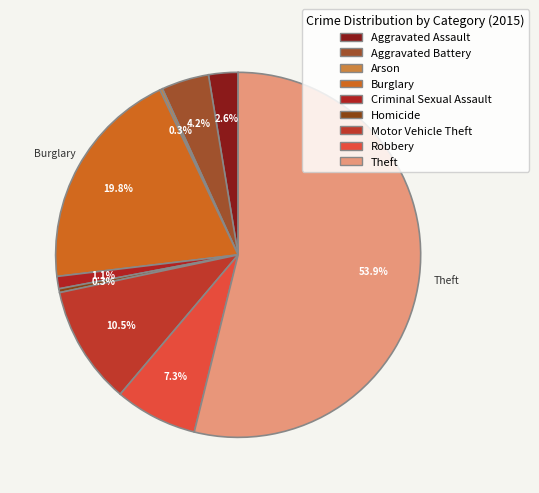

Combined, what portion of the pie is Homicide and Motor Vehicle Theft?

10.8%